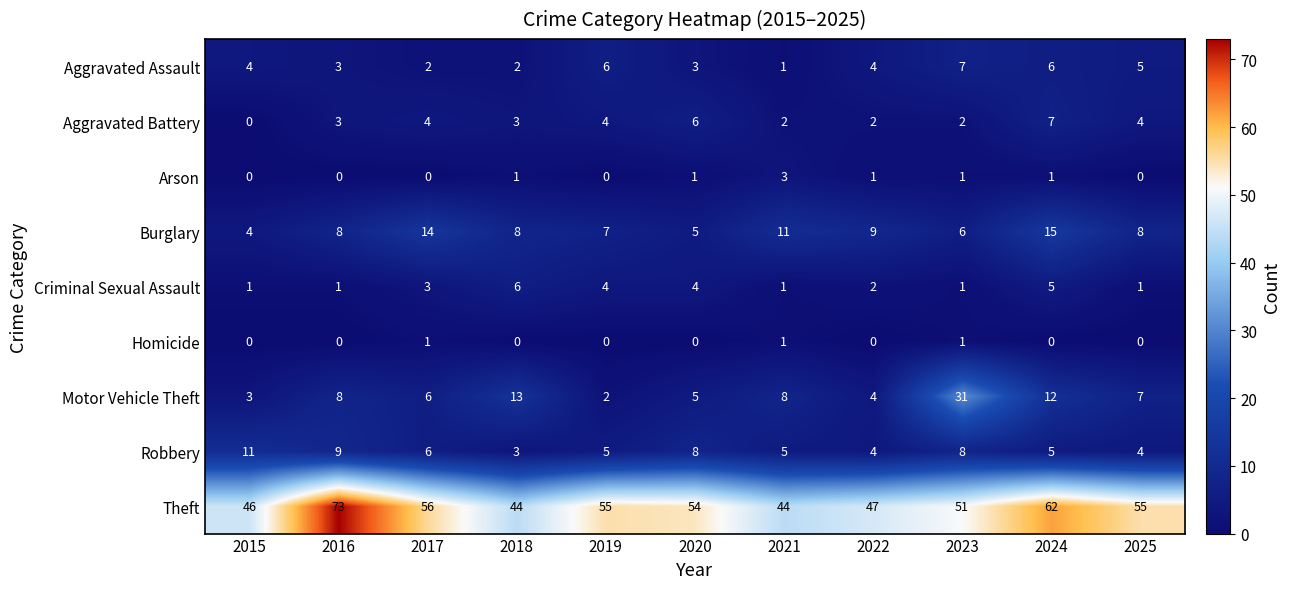

What is the total value across all series at 2020?

86